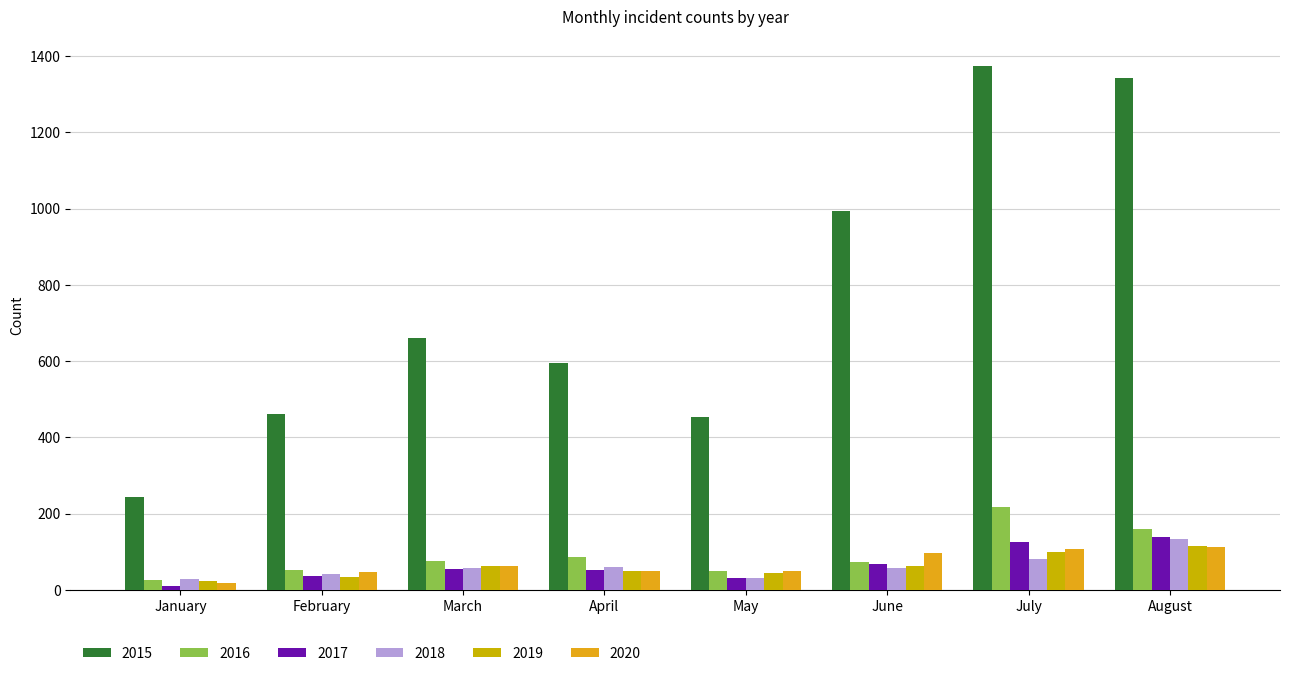

At January, list the series in order from largest to smallest.

2015, 2018, 2016, 2019, 2020, 2017